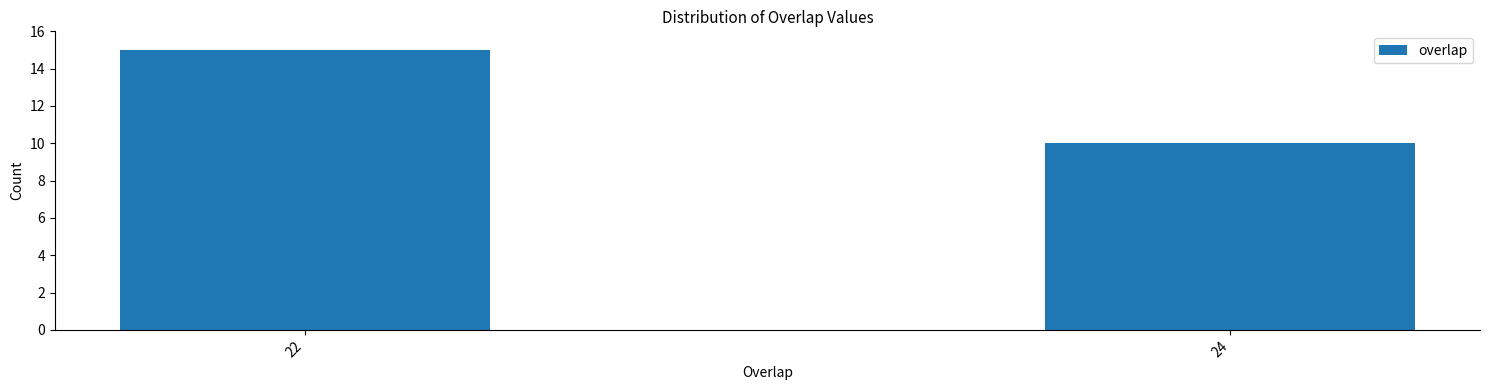

Reading left to right, transcribe all the data shown in this chart.

15	10